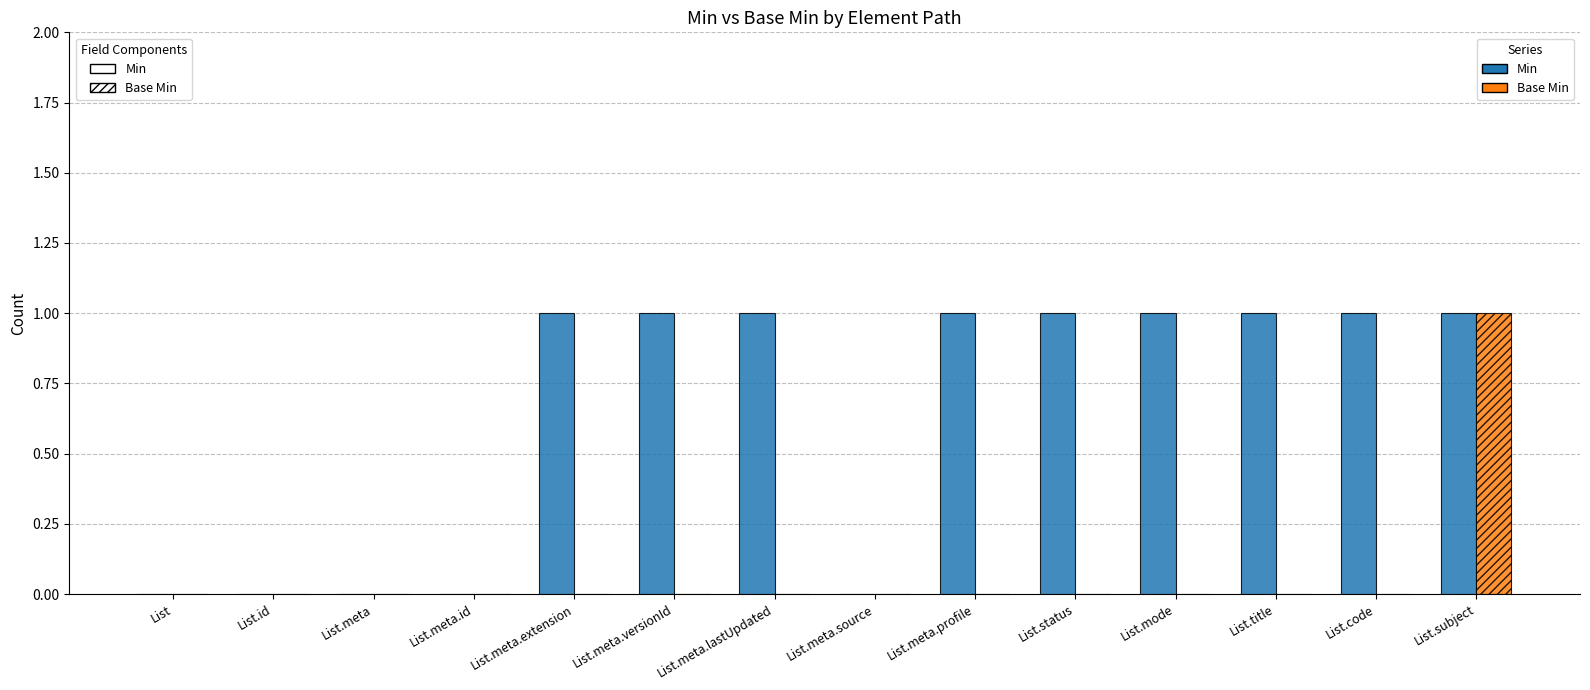

How many groups of bars are there?

14